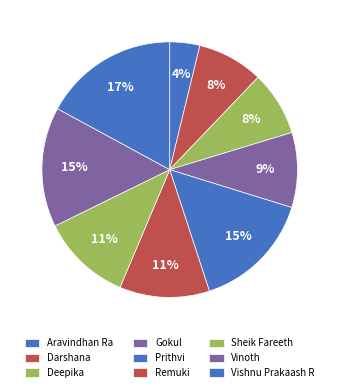

Does any single category account for the majority?

No